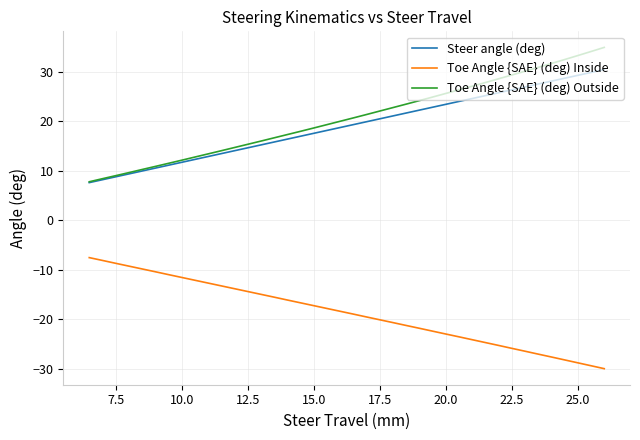

The value of Toe Angle {SAE} (deg) Inside at 11 is -14.6. True or false?

False